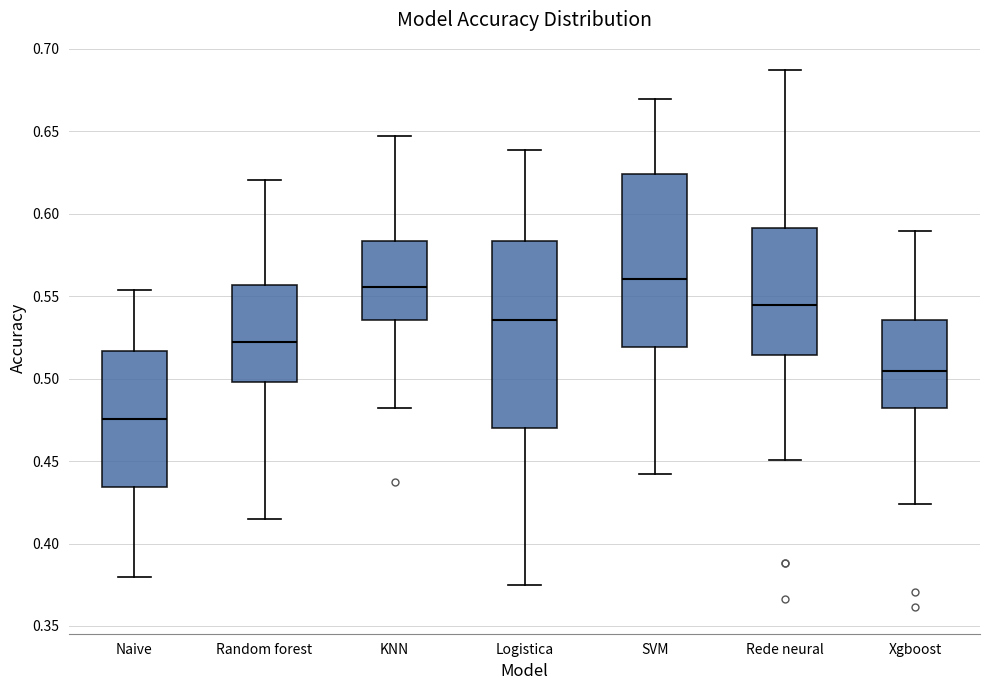

Reading left to right, read every box against the y-axis: the position of its median line, the range the box covers, and the ends of its whiskers. The values are not printed on the chart, so give them approximately, as read against the axis.

Naive: median 0.475, box 0.435 to 0.515, whiskers 0.380 to 0.555
Random forest: median 0.520, box 0.500 to 0.555, whiskers 0.415 to 0.620
KNN: median 0.555, box 0.535 to 0.585, whiskers 0.480 to 0.645
Logistica: median 0.535, box 0.470 to 0.585, whiskers 0.375 to 0.640
SVM: median 0.560, box 0.520 to 0.625, whiskers 0.440 to 0.670
Rede neural: median 0.545, box 0.515 to 0.590, whiskers 0.450 to 0.690
Xgboost: median 0.505, box 0.480 to 0.535, whiskers 0.425 to 0.590